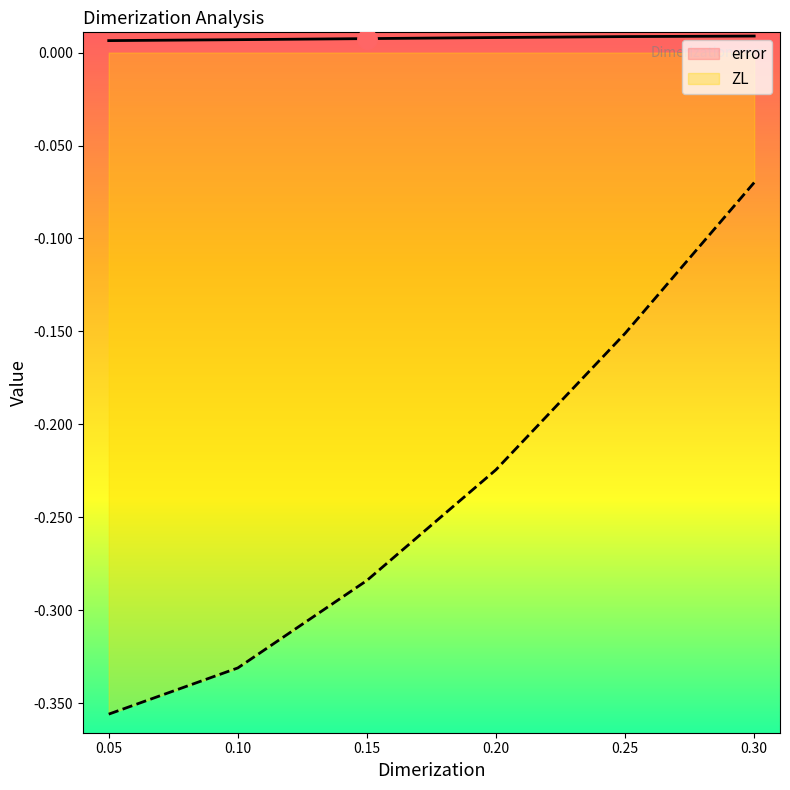

Does the chart display data point markers on the line(s)?

No